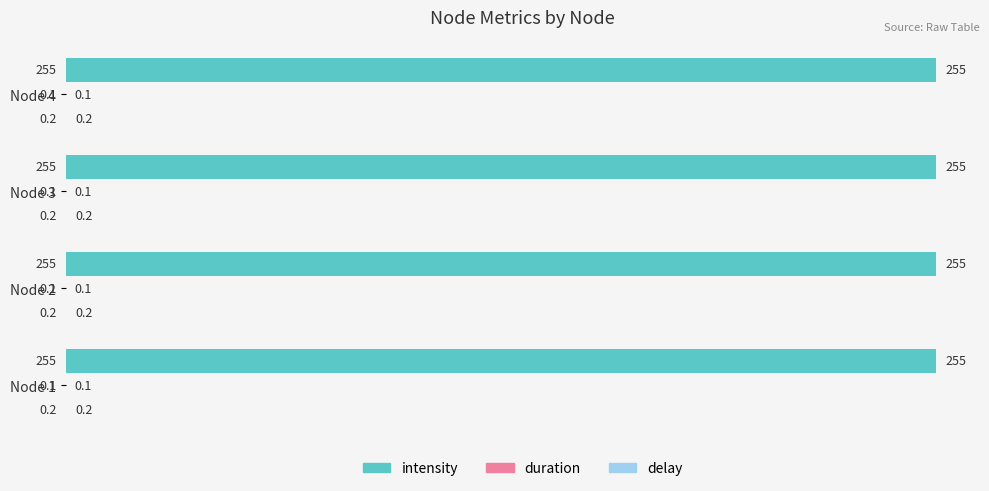

What is the greatest value displayed?

255.0